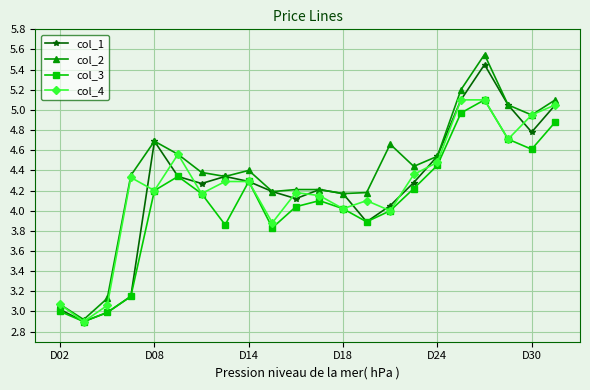

Which series has the largest total across all categories?

col_2